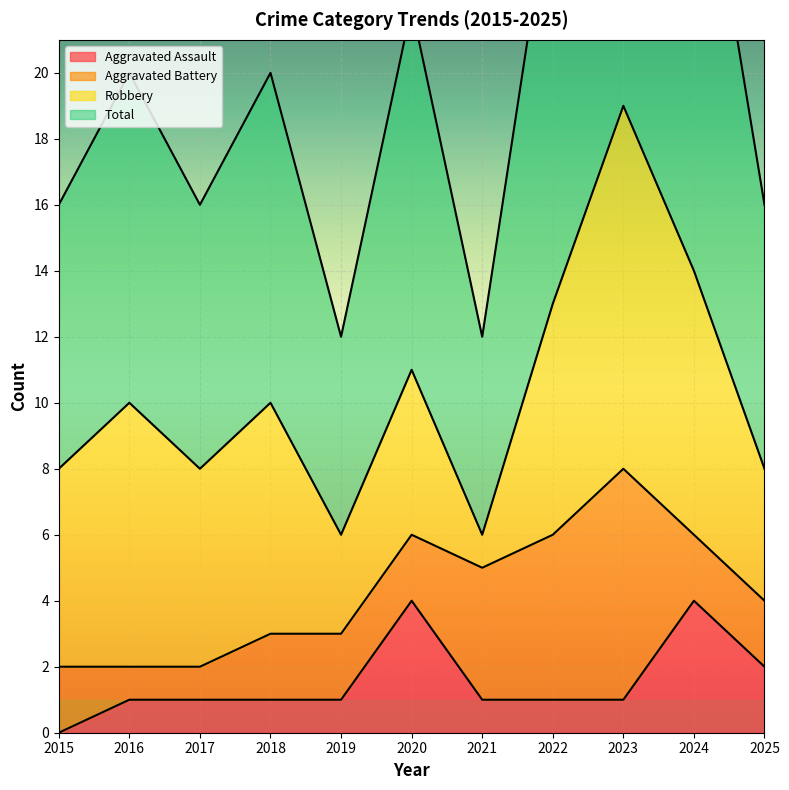

True or false: Aggravated Assault and Total intersect in this chart.

False